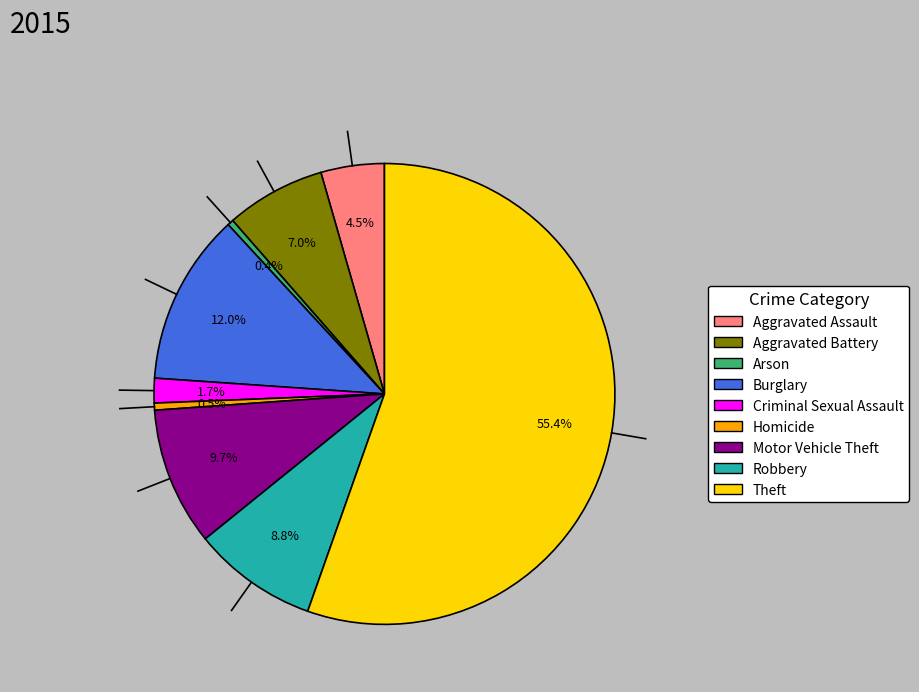

Is it true that Criminal Sexual Assault is 2% of the pie?

True